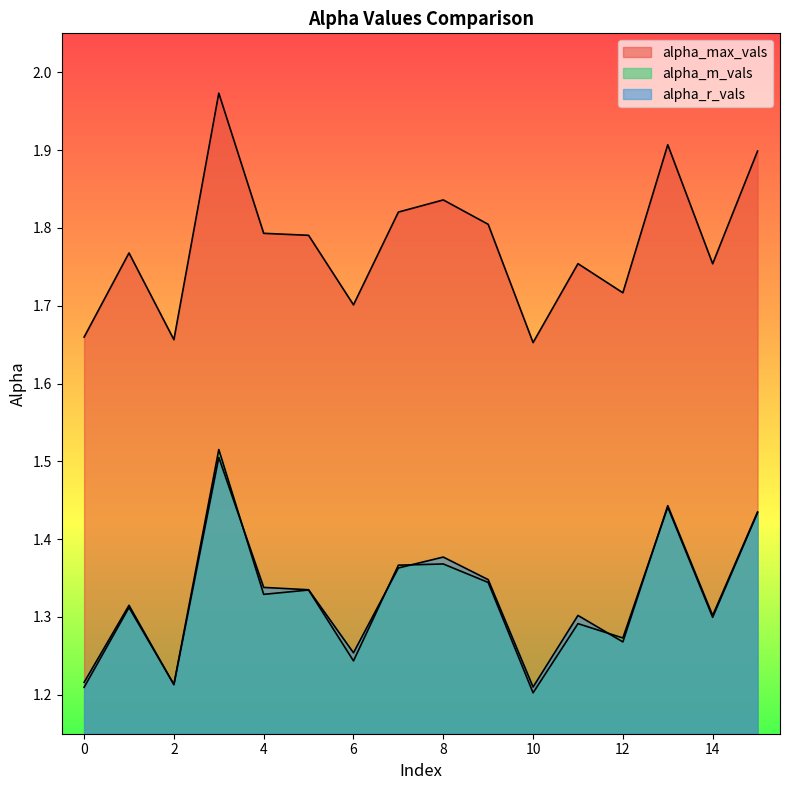

In alpha_m_vals, how many points are higher than both neighbors (excluding endpoints)?

6